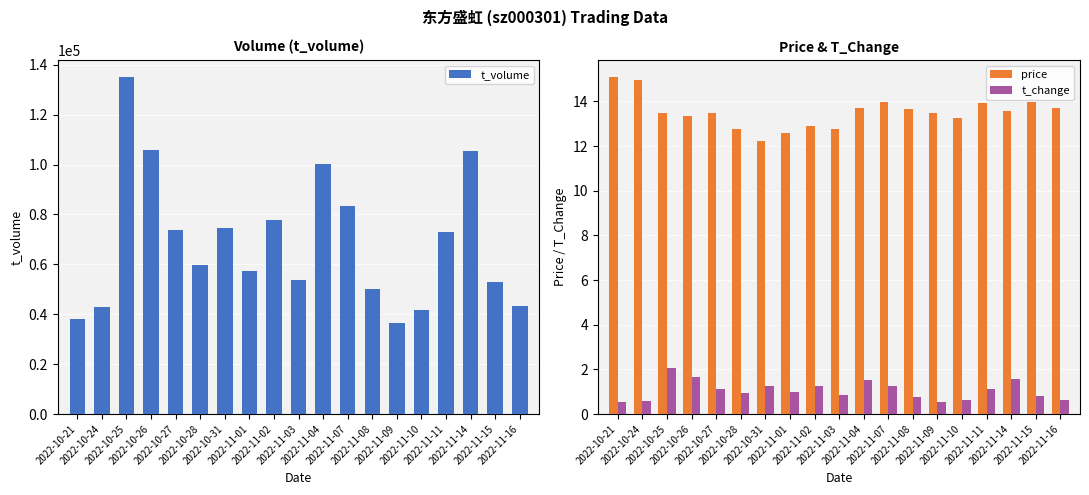

Where is t_volume nearest to the value 85913?

2022-11-07